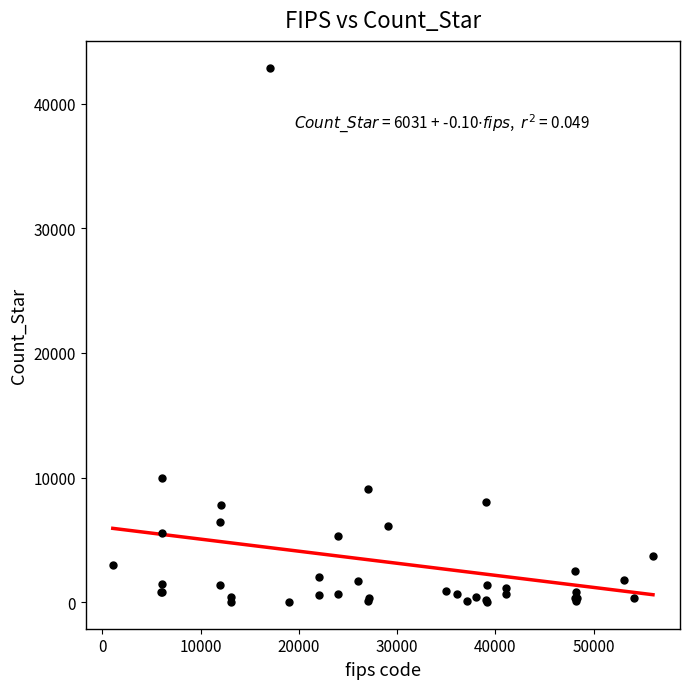

What Y value in the scatter plot is closest to 21453?

9952